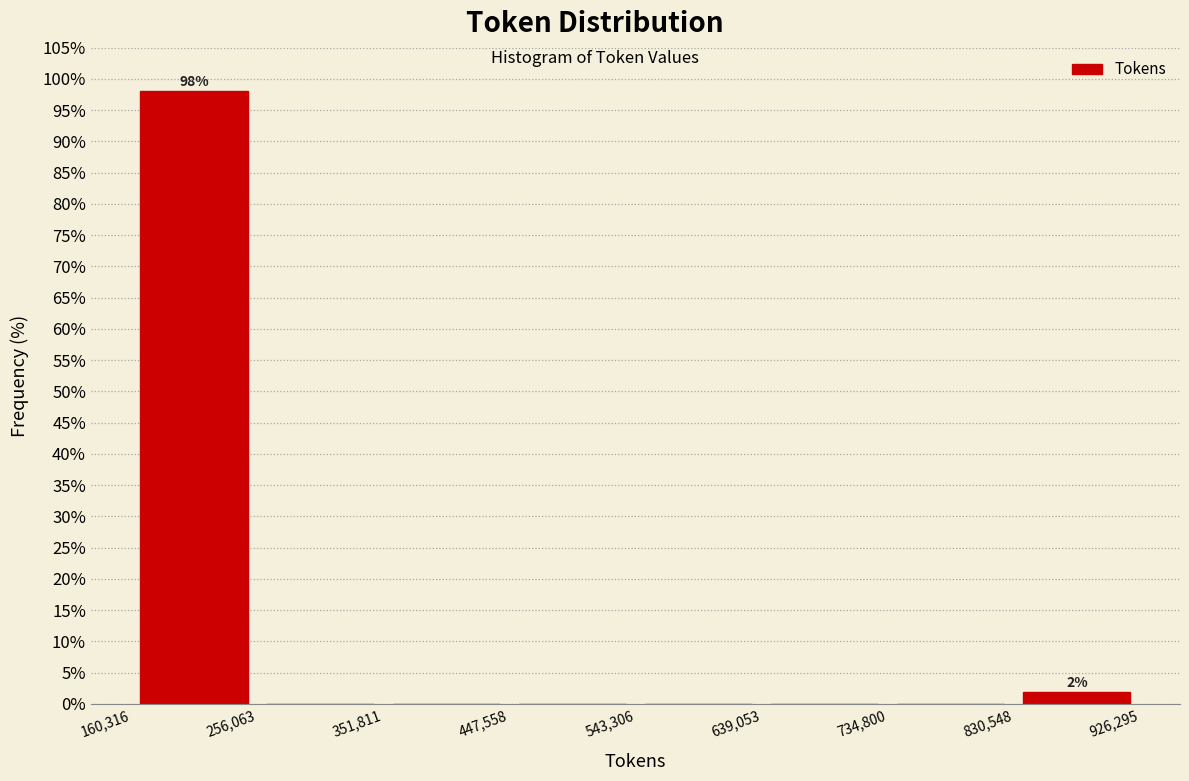

Over which range of the x-axis is the bar tallest?

160,316 to 256,063